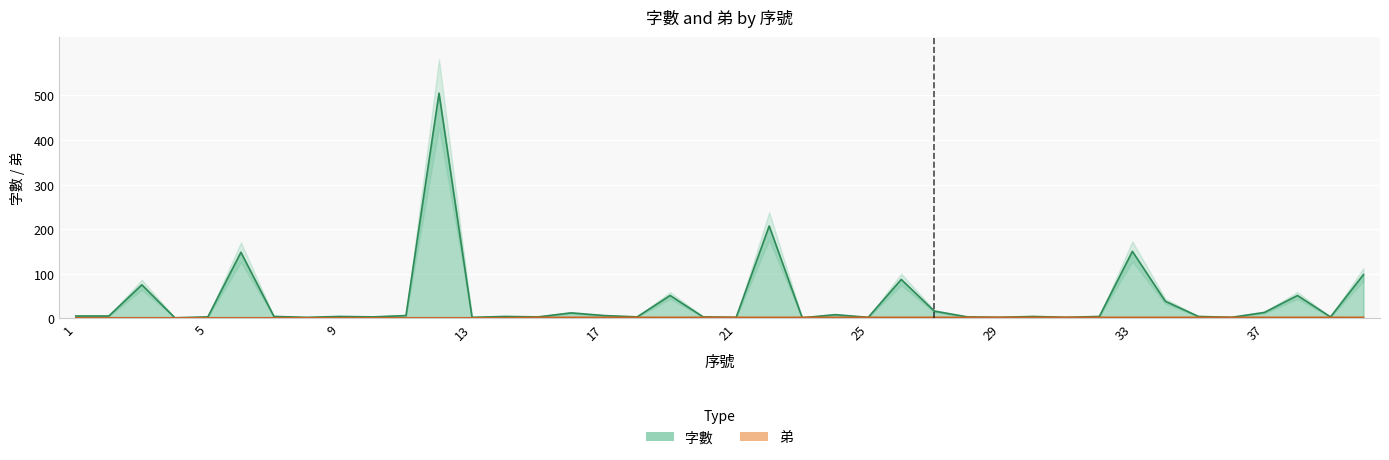

What is the sum of all 字數 values?

1542